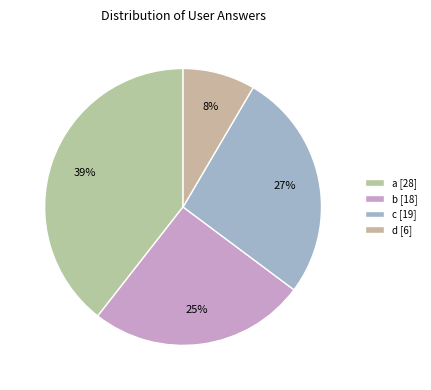

How many segments does this pie chart have?

4